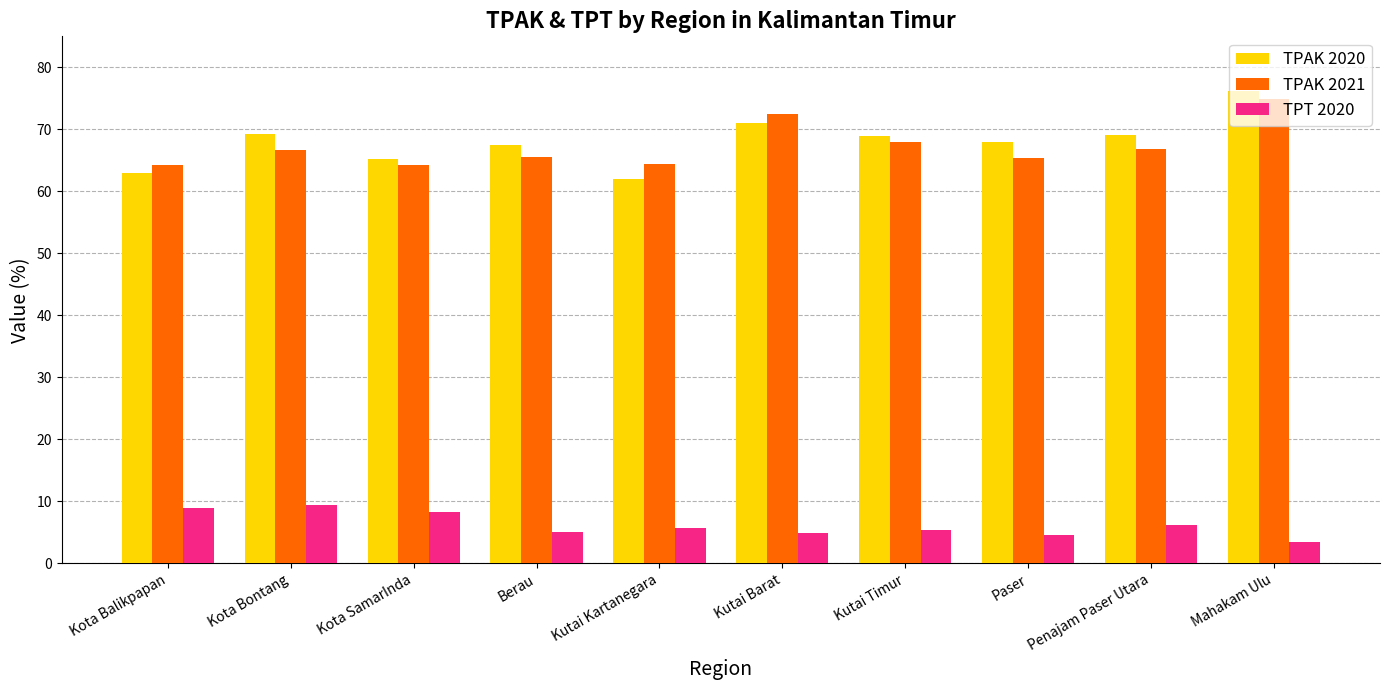

What is the difference between the highest and lowest values at Kota Balikpapan?

55.3